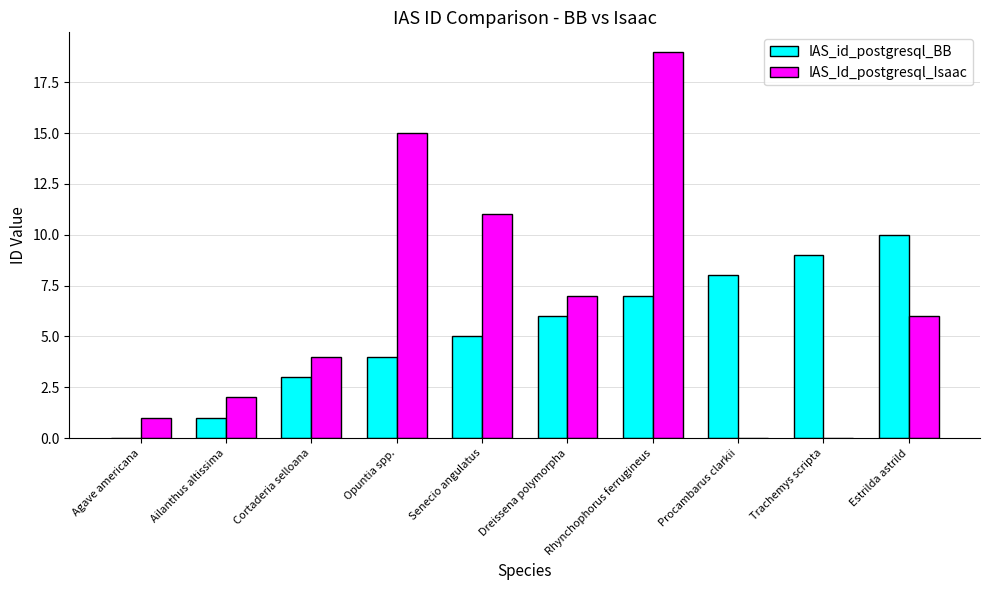

The value of IAS_id_postgresql_BB at Agave americana is 0. True or false?

True